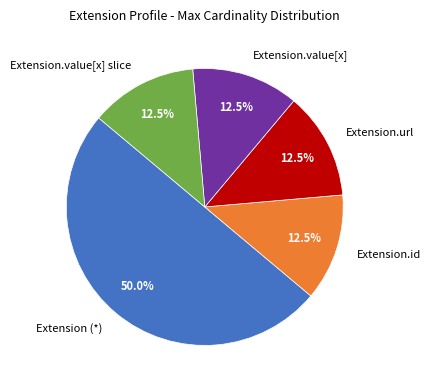

What is the majority slice?

Extension (*)